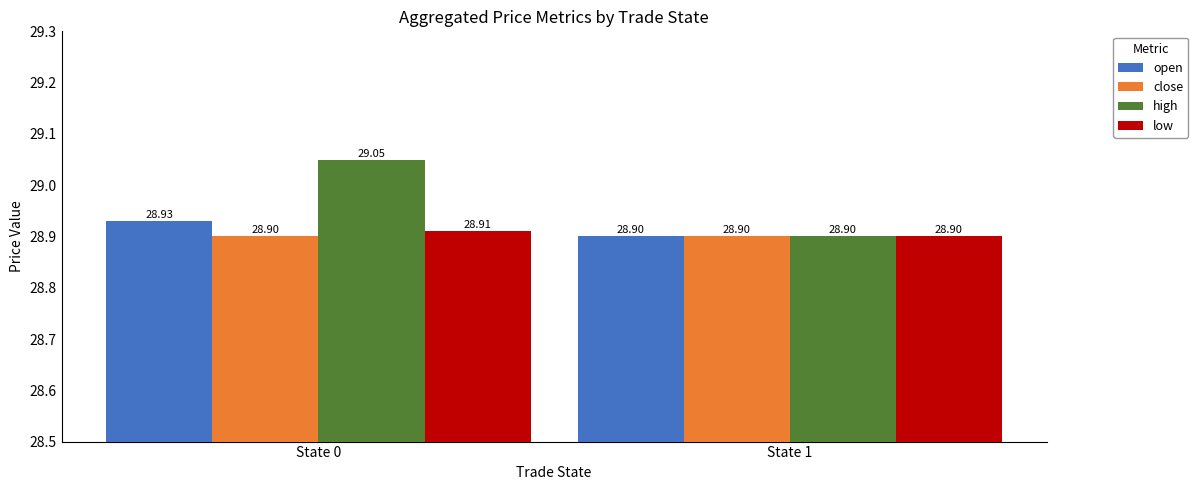

Reading left to right, extract all data points from this chart.

open: 28.9	28.9
close: 28.9	28.9
high: 29.1	28.9
low: 28.9	28.9